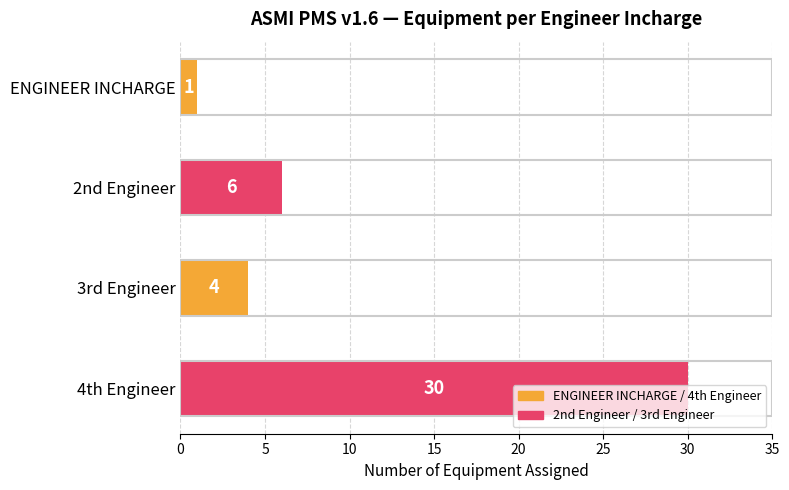

Rank the categories by value from highest to lowest.

4th Engineer, 2nd Engineer, 3rd Engineer, ENGINEER INCHARGE